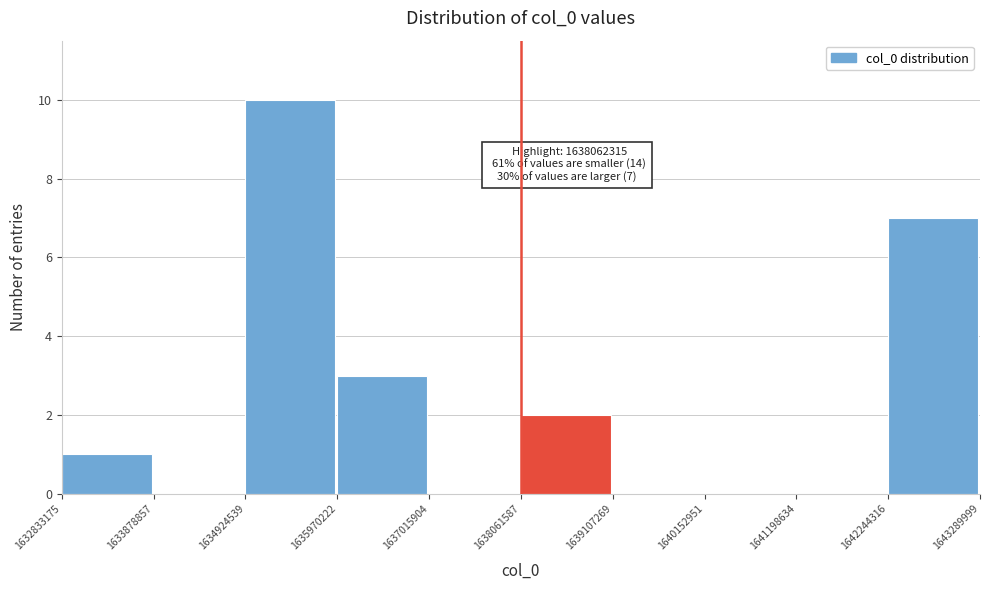

Which range on the x-axis has the tallest bar?

1634924539 to 1635970222